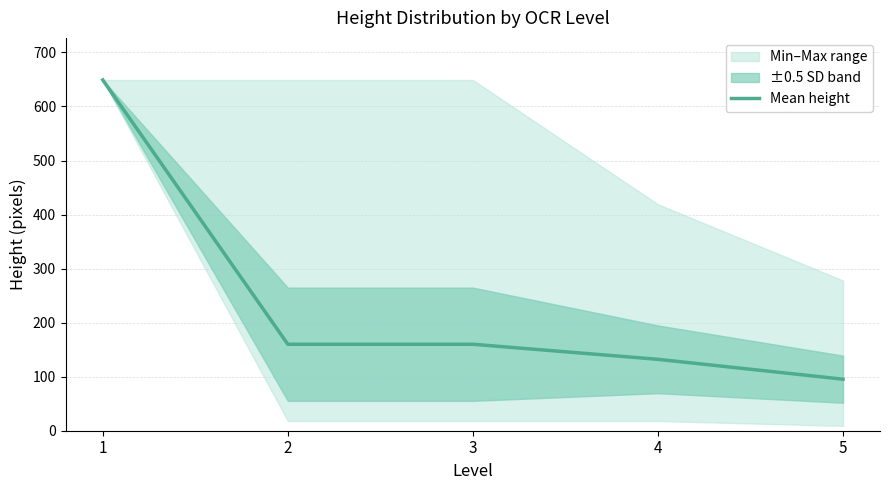

What is the change in value from 1 to 2?

-489.0